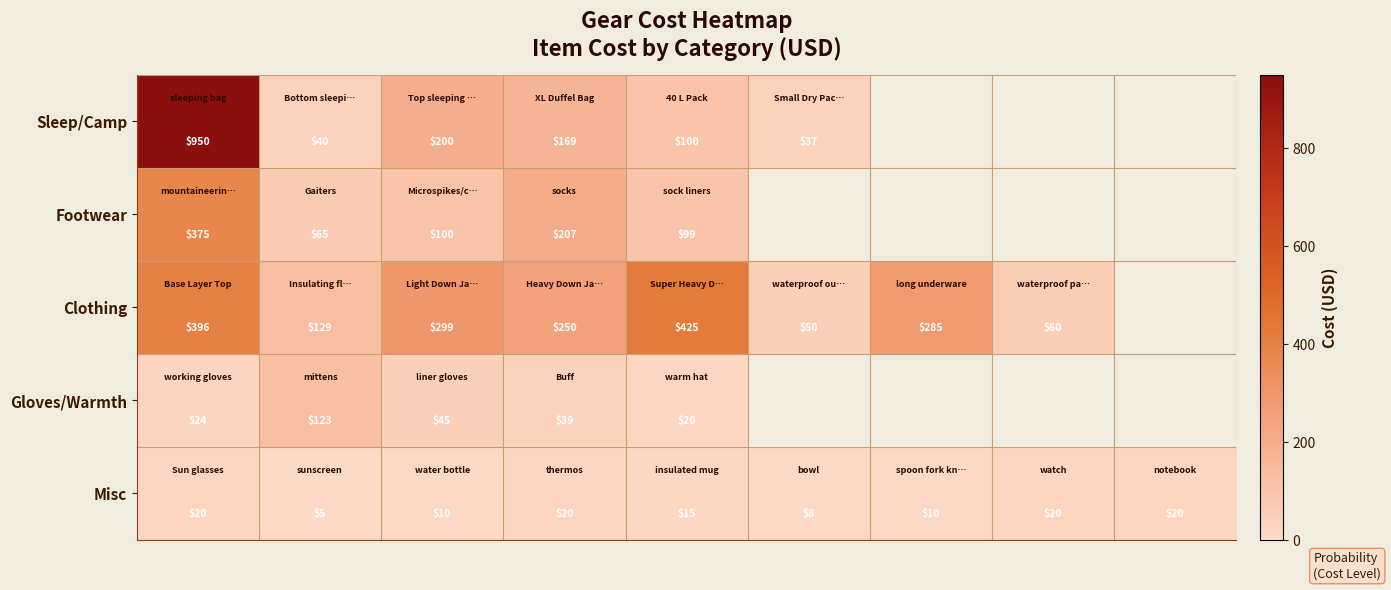

What is the difference between the maximum and minimum values in the Misc series?

15